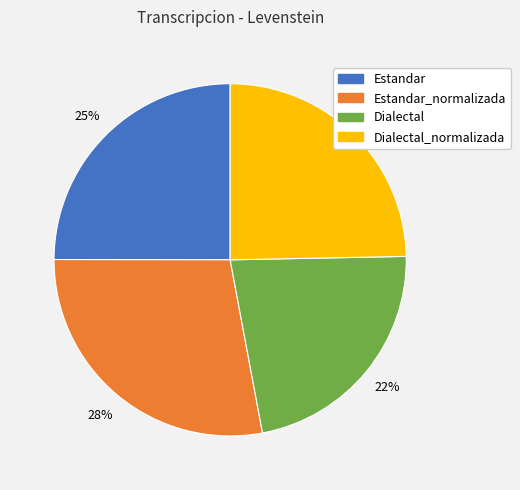

Is there any slice that represents more than half of the pie?

No